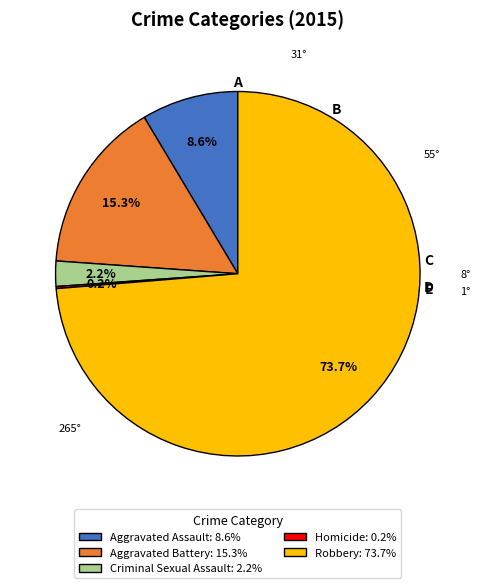

Between Robbery and Aggravated Assault, which is larger?

Robbery